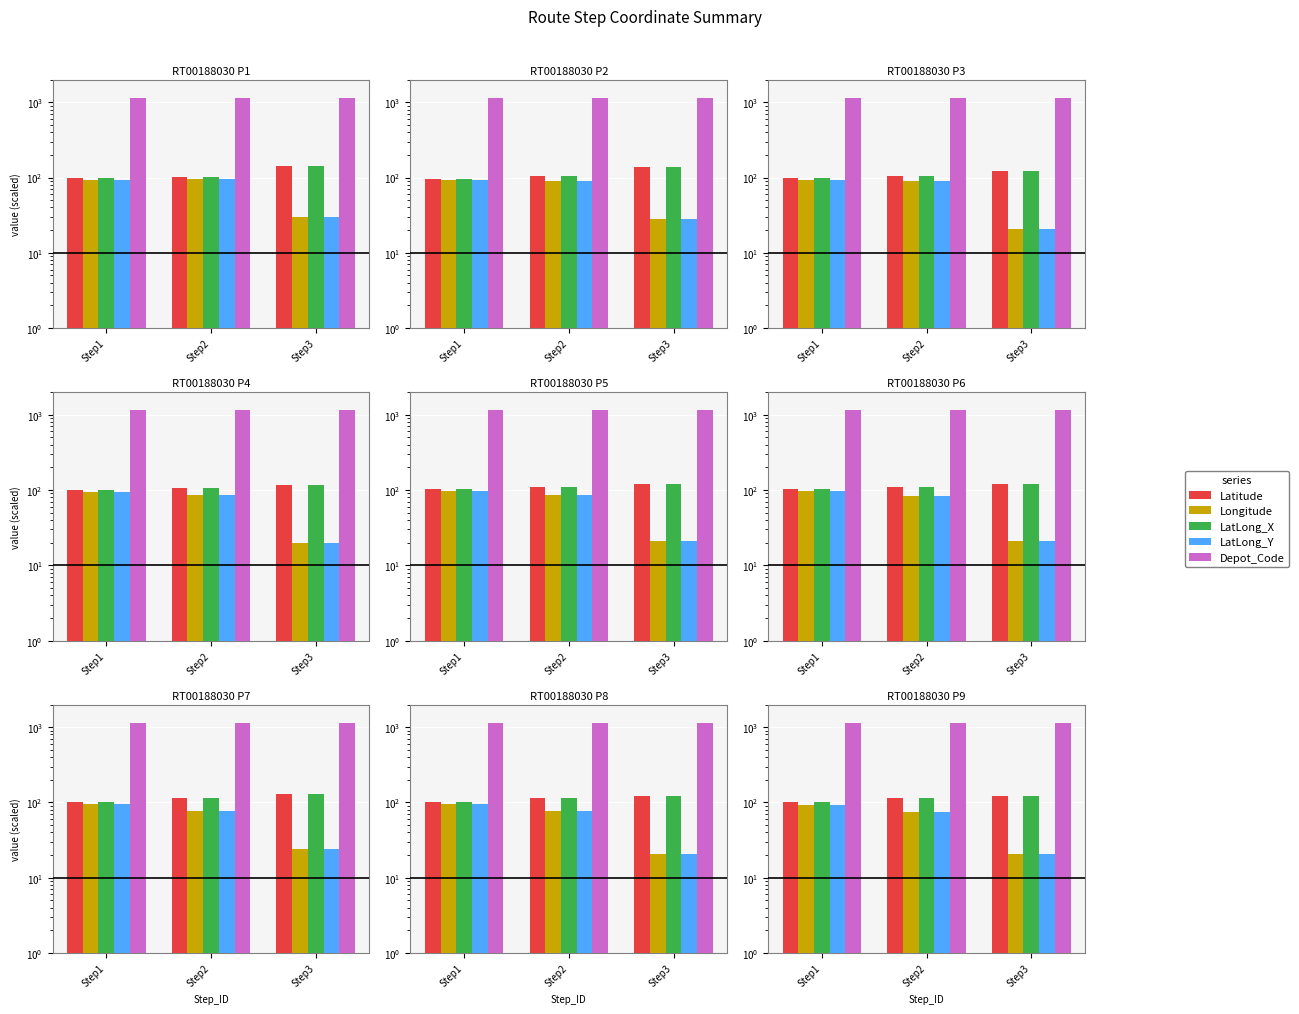

What is the lowest value of the LatLong_Y series?

21.0